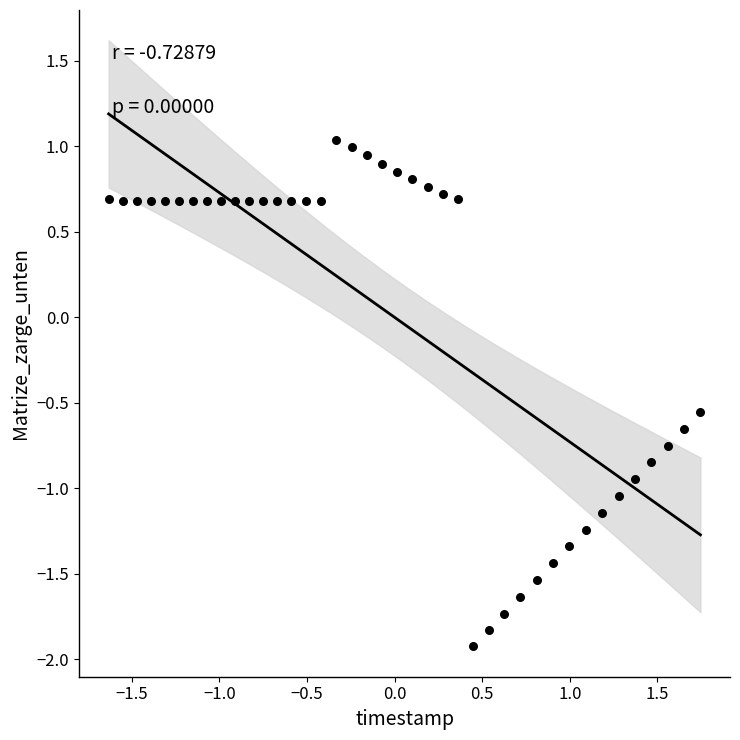

What is the range of X values (max minus min)?

3.4